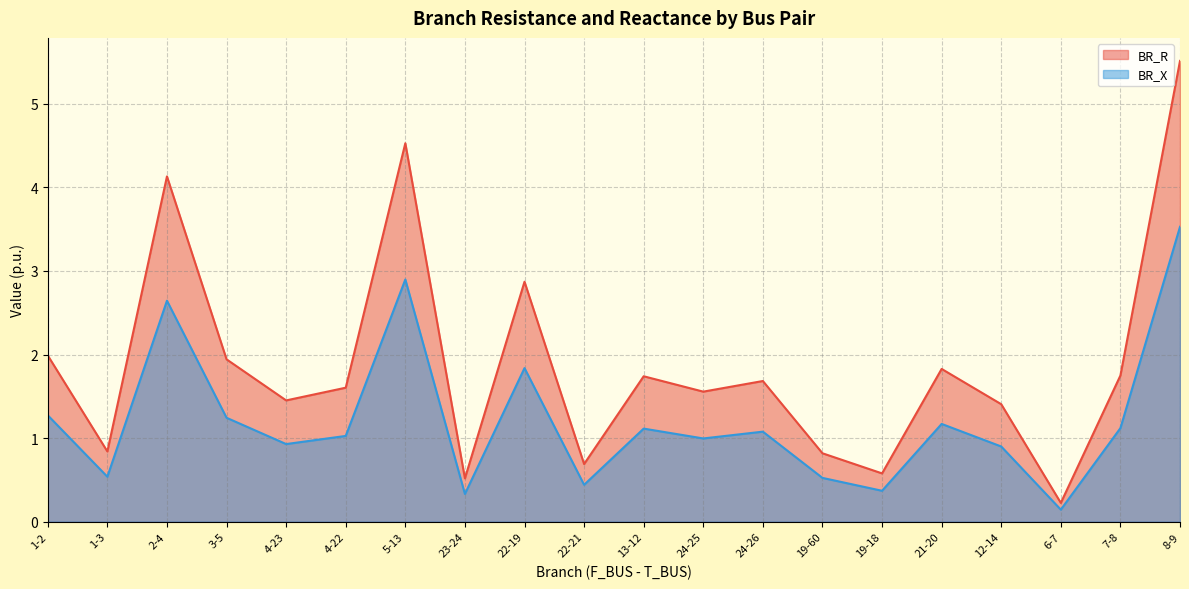

In BR_R, how many points are higher than both neighbors (excluding endpoints)?

6